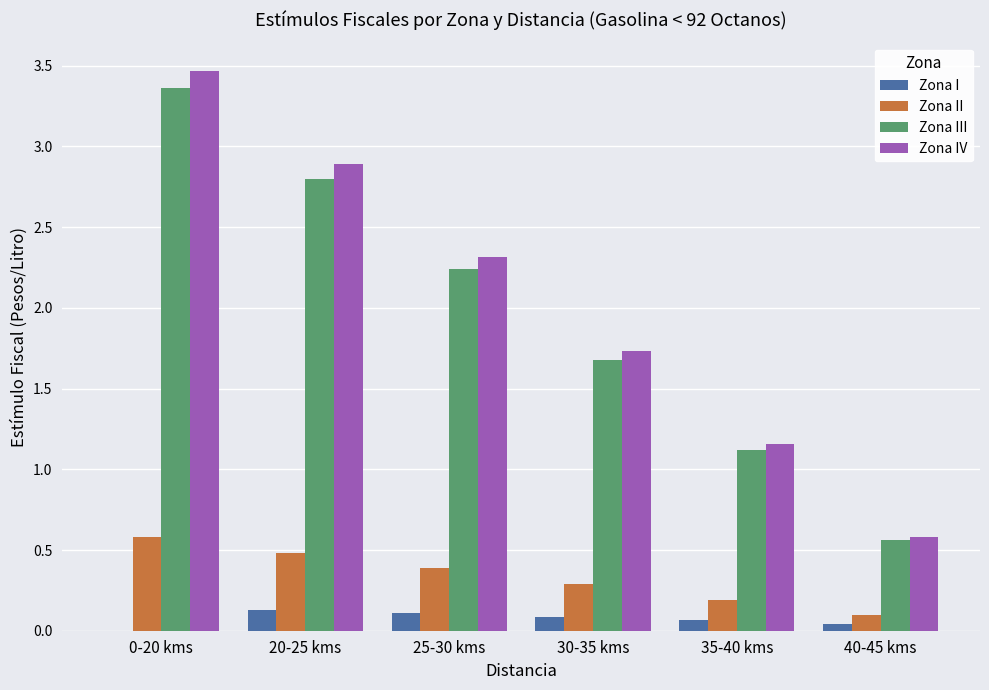

How many data points in Zona IV are above 2?

3